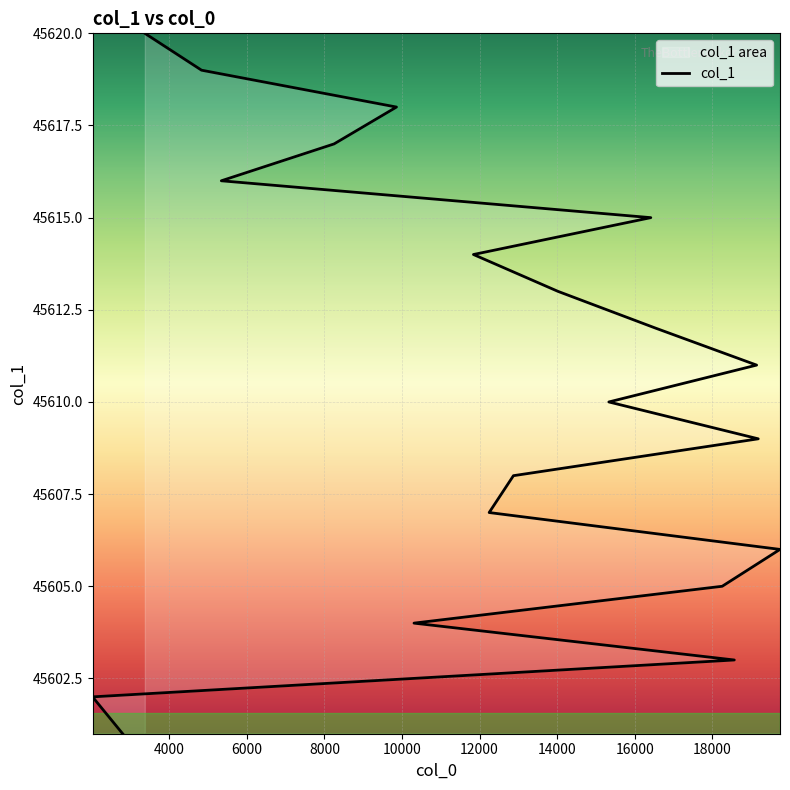

True or false: the data shows 80109 at 9859.

False